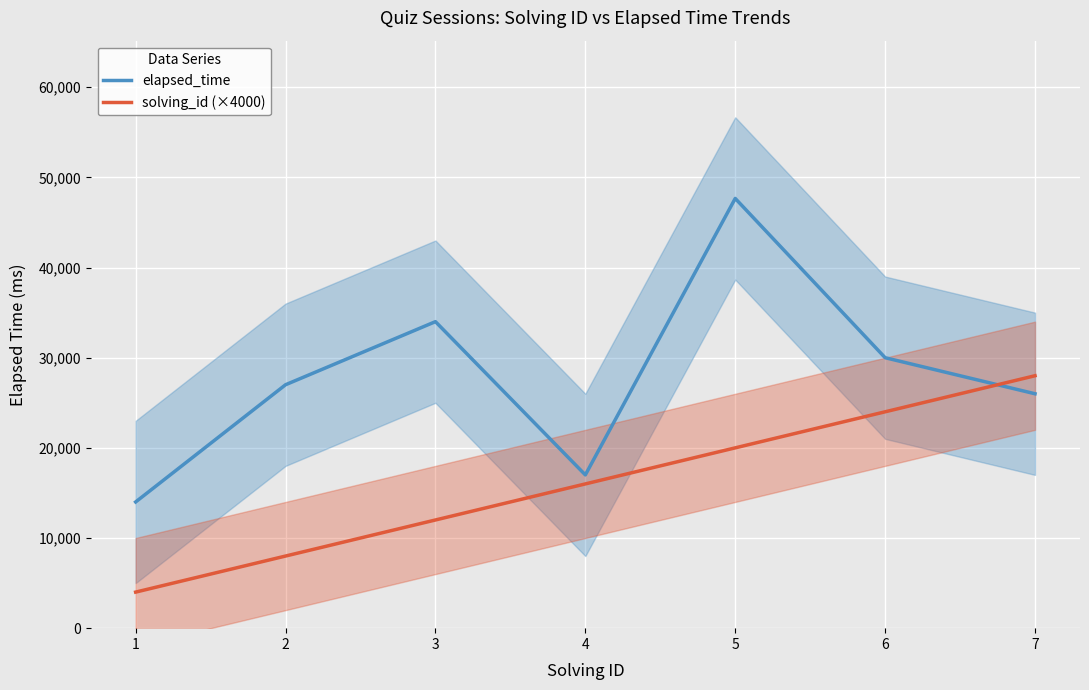

How many data points in elapsed_time are less than 27000?

3